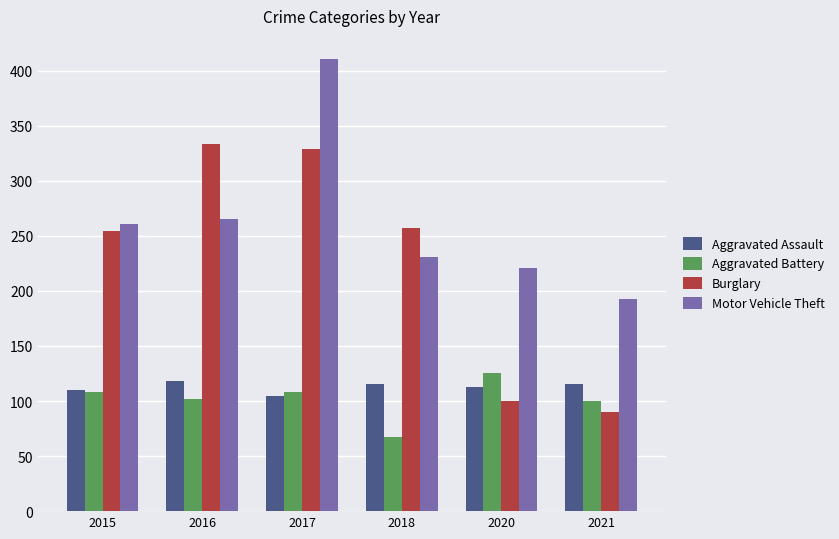

How many bars are there in each group?

4